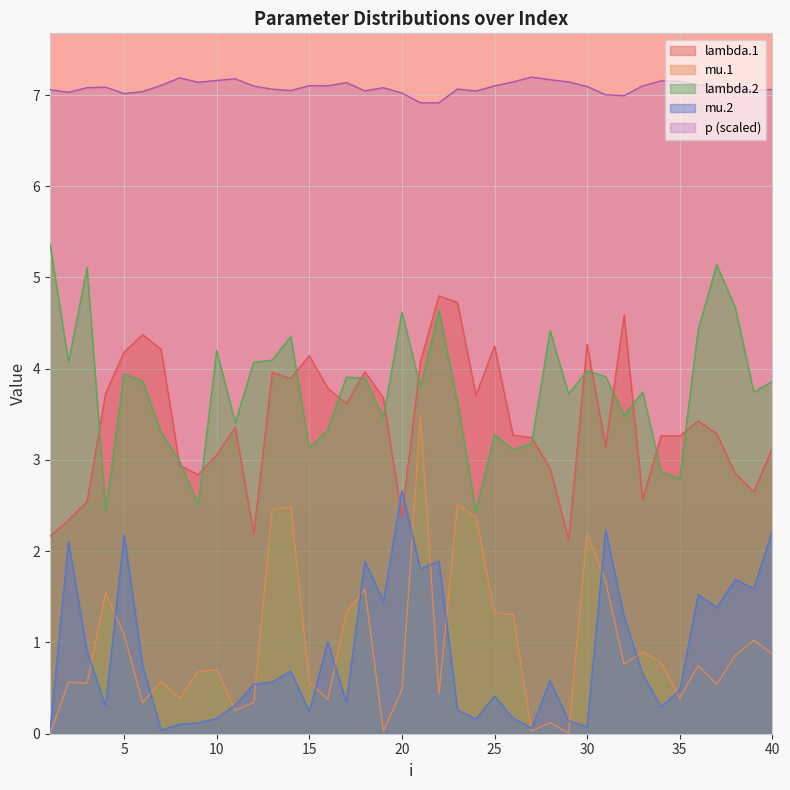

Reading left to right, transcribe all the data shown in this chart.

lambda.1: 2.2	2.3	2.5	3.7	4.2	4.4	4.2	2.9	2.8	3.1	3.4	2.2	4.0	3.9	4.1	3.8	3.6	4.0	3.7	2.4	4.1	4.8	4.7	3.7	4.2	3.3	3.2	2.9	2.1	4.3	3.2	4.6	2.6	3.3	3.3	3.4	3.3	2.8	2.6	3.1
mu.1: 0.0	0.6	0.6	1.5	1.1	0.3	0.6	0.4	0.7	0.7	0.3	0.3	2.5	2.5	0.6	0.4	1.3	1.6	0.0	0.5	3.5	0.4	2.5	2.4	1.3	1.3	0.0	0.1	0.0	2.2	1.7	0.8	0.9	0.8	0.4	0.7	0.5	0.9	1.0	0.9
lambda.2: 5.4	4.1	5.1	2.4	3.9	3.9	3.3	3.0	2.5	4.2	3.4	4.1	4.1	4.4	3.1	3.3	3.9	3.9	3.5	4.6	3.8	4.6	3.6	2.4	3.3	3.1	3.2	4.4	3.7	4.0	3.9	3.5	3.7	2.9	2.8	4.4	5.1	4.7	3.7	3.9
mu.2: 0.0	2.1	0.9	0.3	2.2	0.8	0.0	0.1	0.1	0.2	0.3	0.5	0.6	0.7	0.2	1.0	0.3	1.9	1.5	2.7	1.8	1.9	0.3	0.2	0.4	0.2	0.1	0.6	0.1	0.1	2.2	1.3	0.7	0.3	0.5	1.5	1.4	1.7	1.6	2.2
p: 7.1	7.0	7.1	7.1	7.0	7.0	7.1	7.2	7.1	7.2	7.2	7.1	7.1	7.0	7.1	7.1	7.1	7.0	7.1	7.0	6.9	6.9	7.1	7.0	7.1	7.1	7.2	7.2	7.1	7.1	7.0	7.0	7.1	7.2	7.1	7.1	7.1	7.1	7.0	7.1